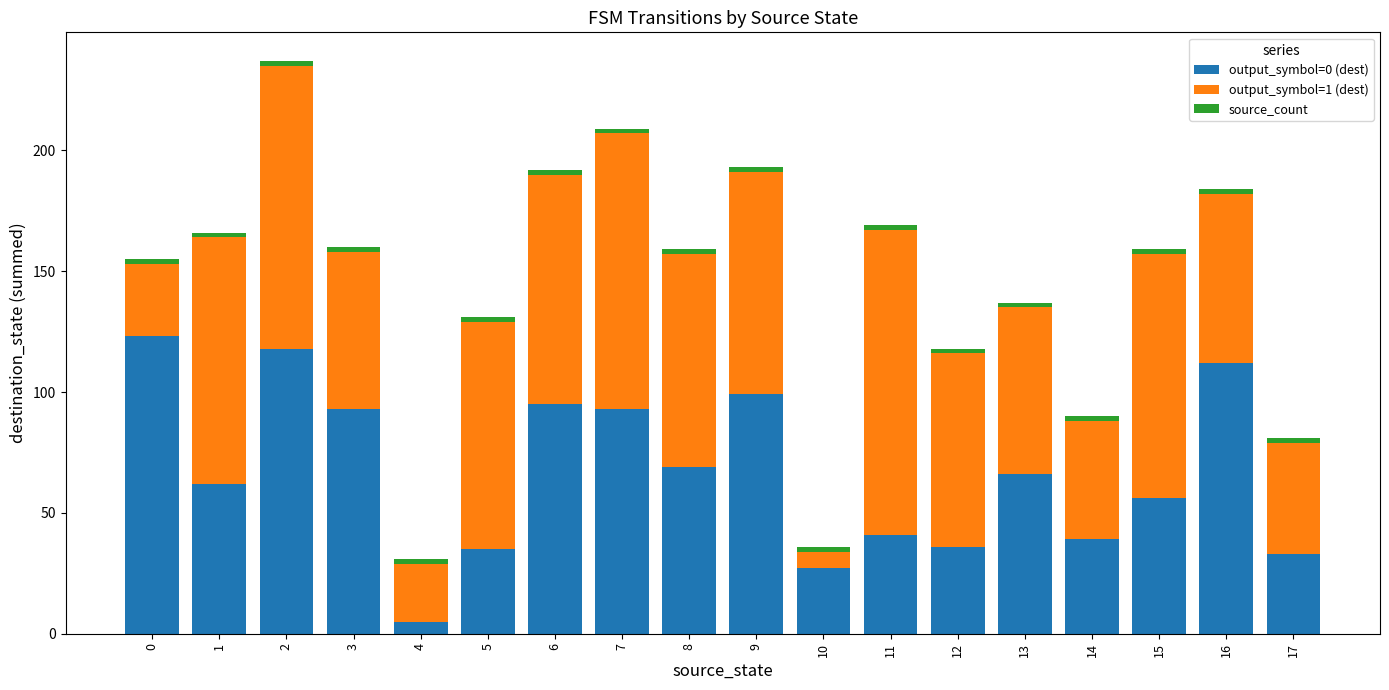

True or false: output_symbol=0 (dest) has a value of 35 at 16.

False